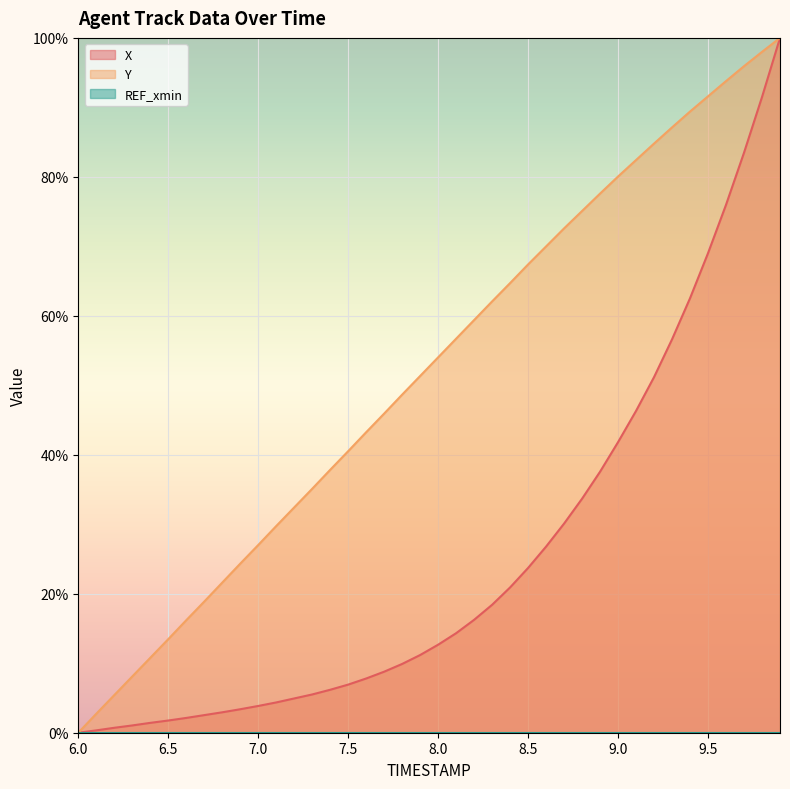

What is the value of the Y point at the 11th from the left?

27.0